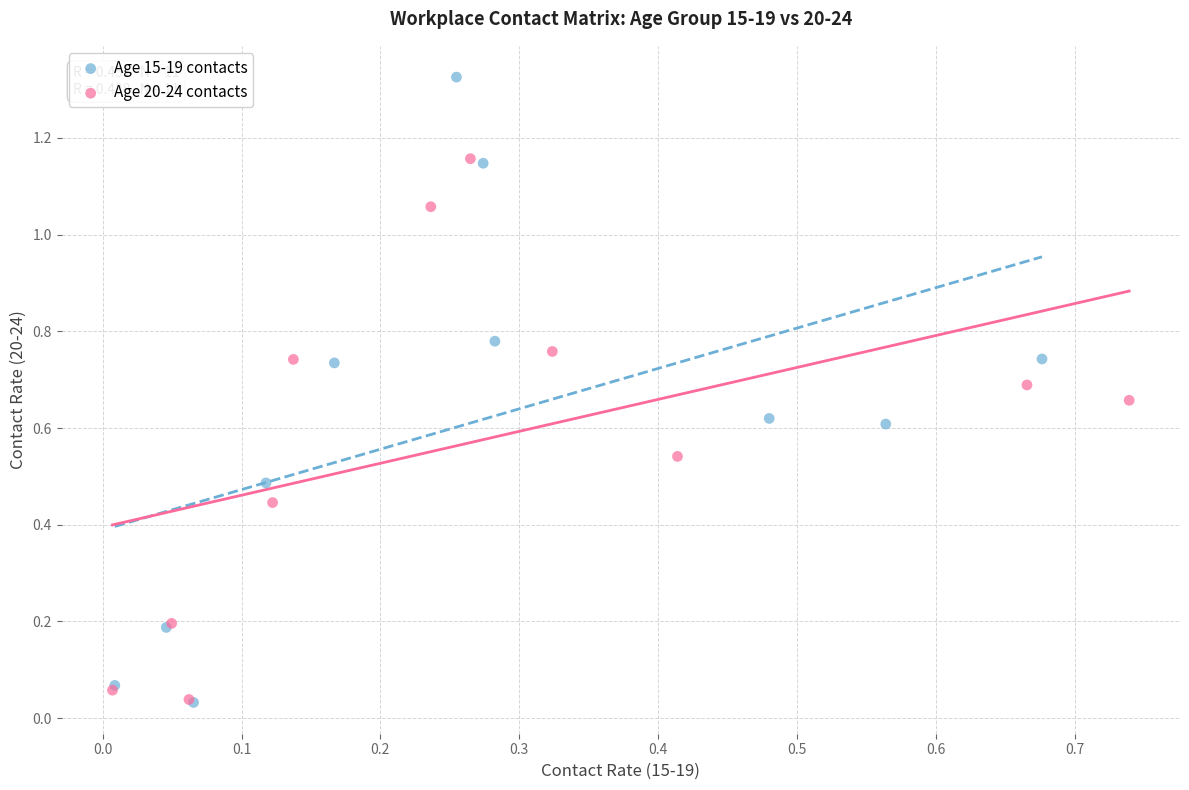

Which series reaches the maximum Y coordinate?

Age 15-19 contacts